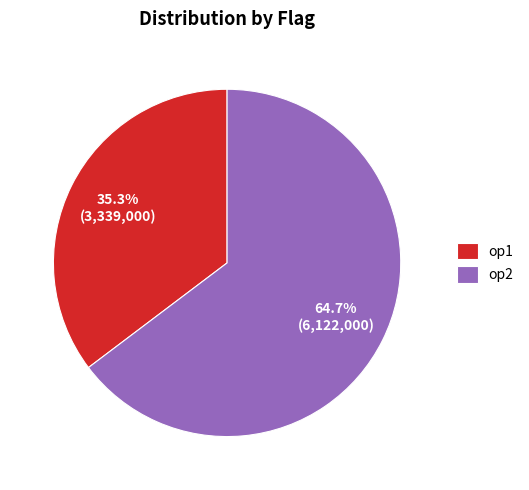

To the nearest percent, what is the average slice percentage?

50%